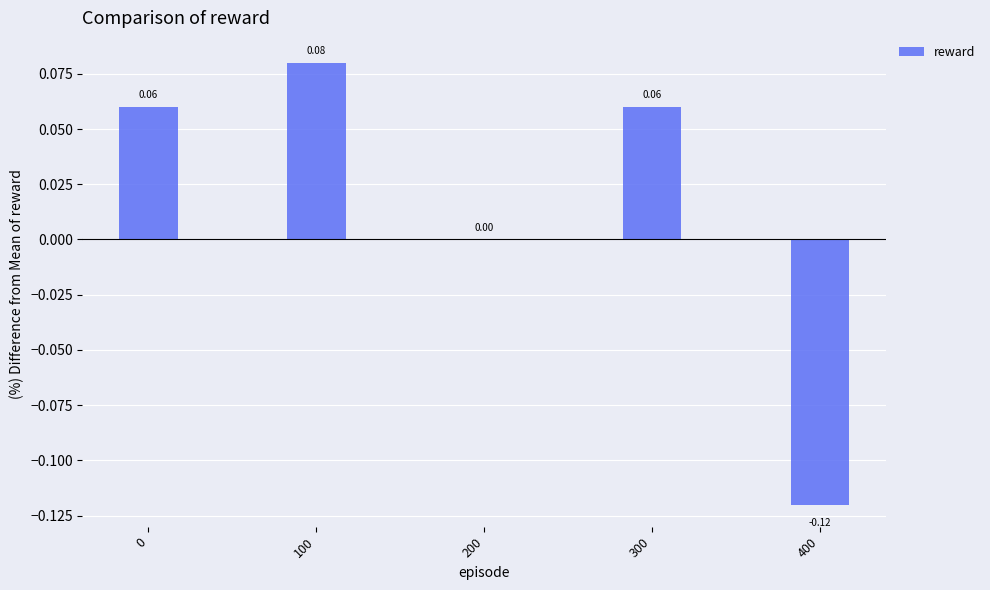

Which label corresponds to the largest value in the chart?

100